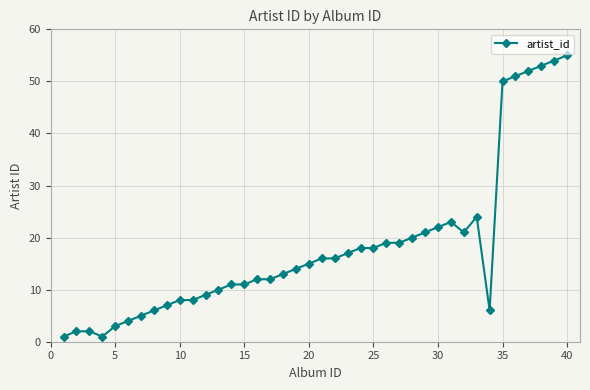

What is the greatest value displayed?

55